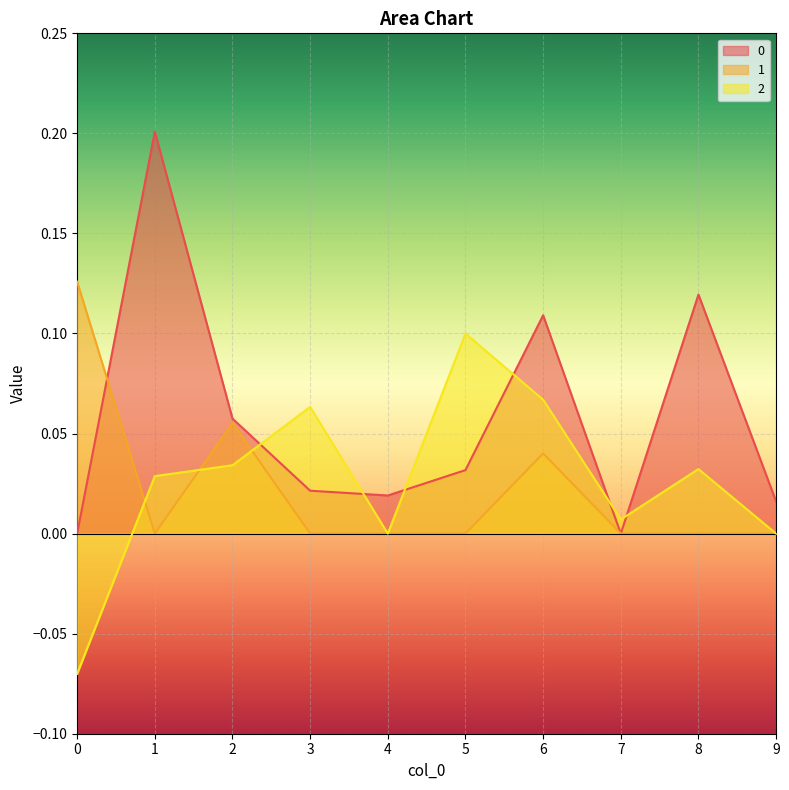

In 0, how many points are lower than both neighbors (excluding endpoints)?

2